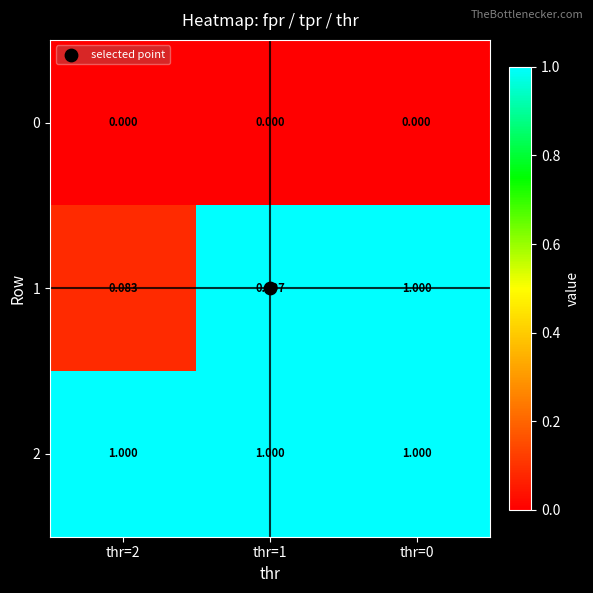

Is the value of 0 at thr=2 greater than the value of 1 at thr=2?

No